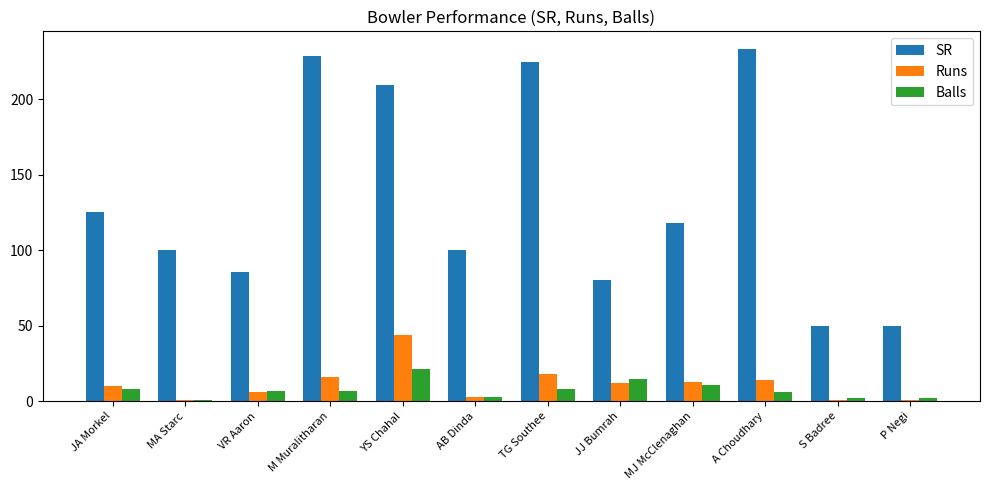

How many data points in SR are above 118?

6